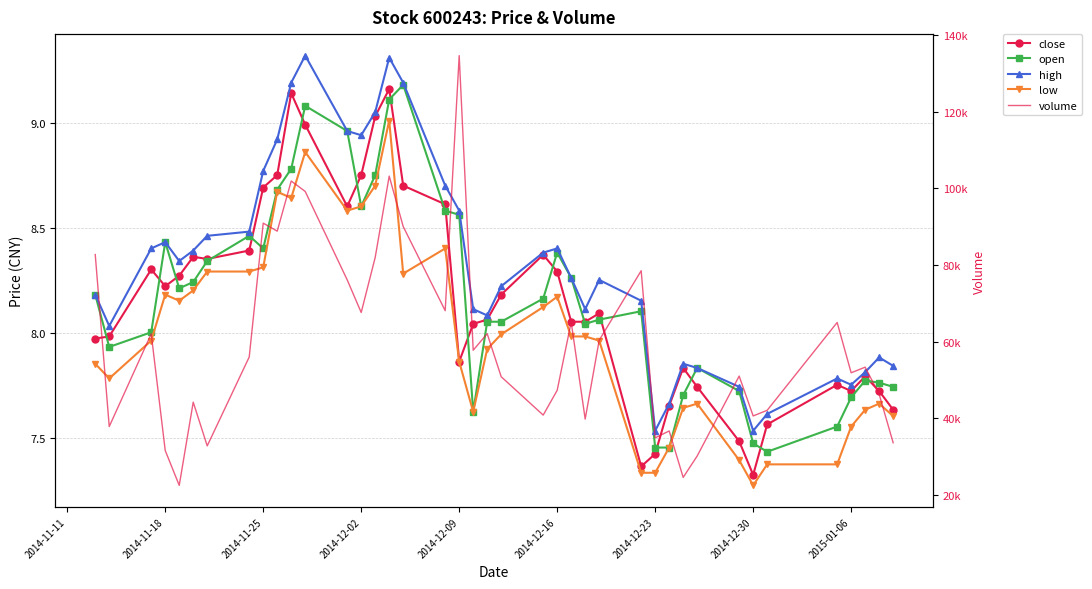

What is the greatest value displayed?

134644.0